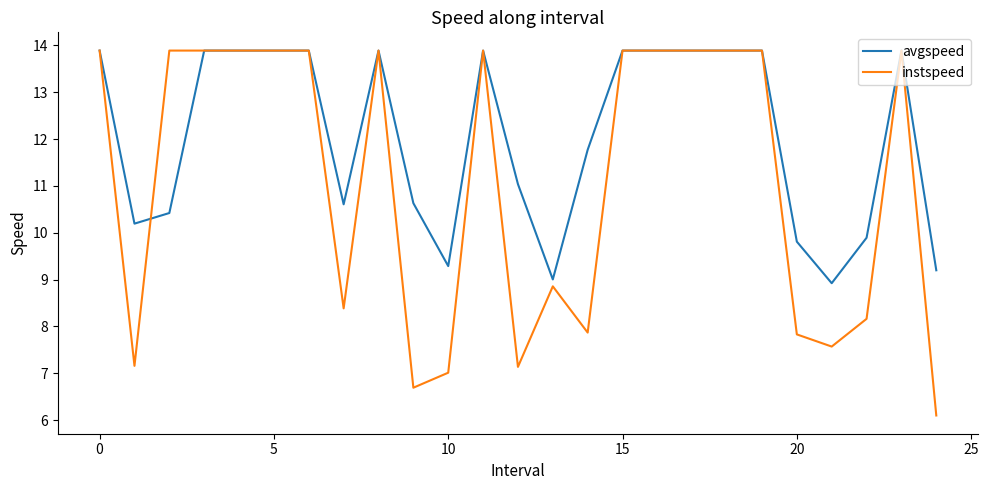

Rank the series by their average value, from highest to lowest.

avgspeed, instspeed